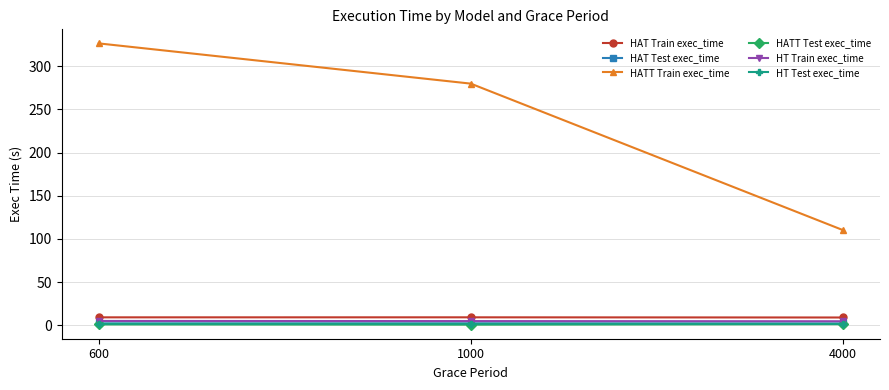

At which label does HATT Train exec_time reach its minimum?

4000